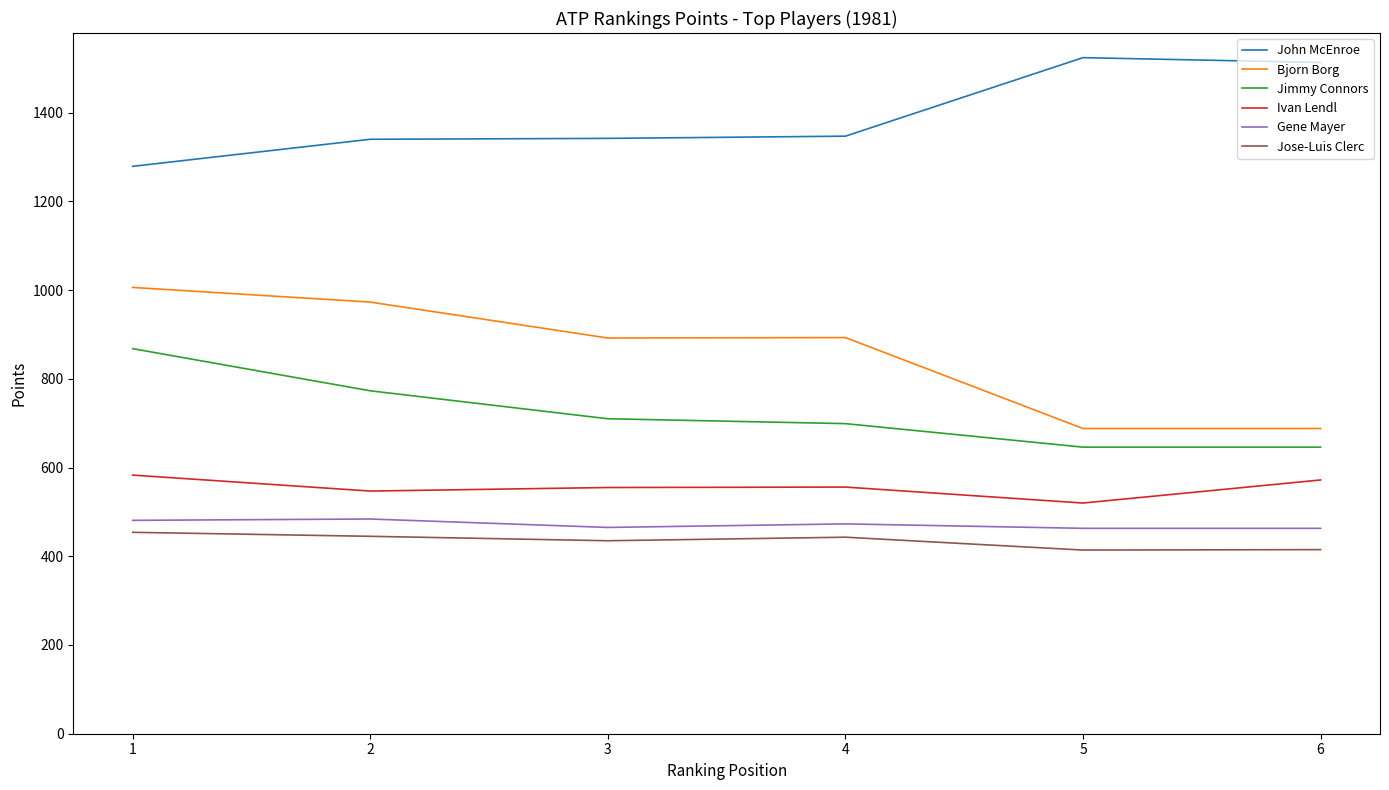

What are all the series names shown in the legend?

John McEnroe, Bjorn Borg, Jimmy Connors, Ivan Lendl, Gene Mayer, Jose-Luis Clerc